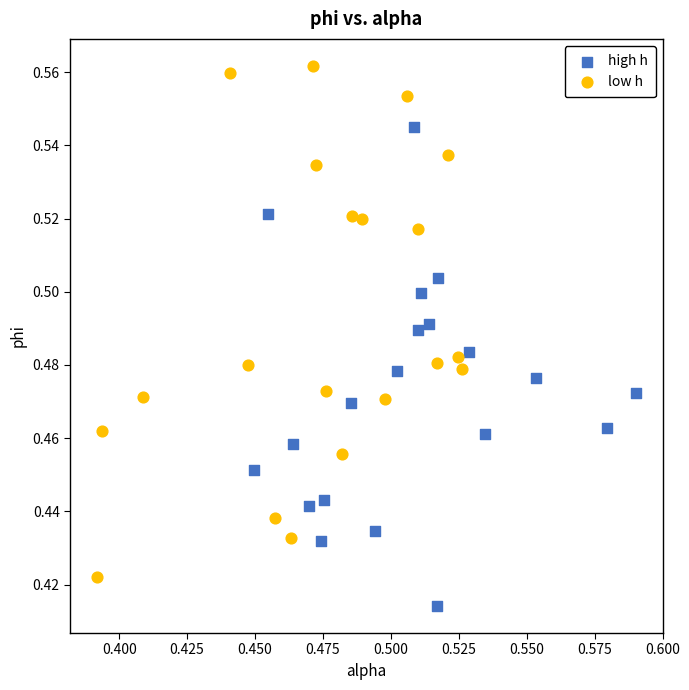

Which series reaches the maximum Y coordinate?

low h